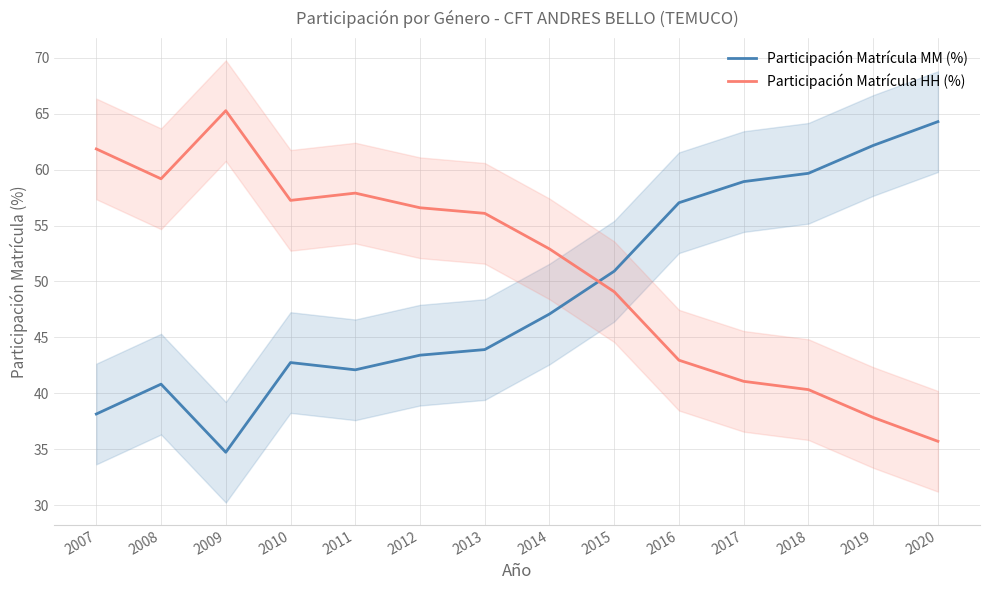

What is the greatest value displayed?

65.3